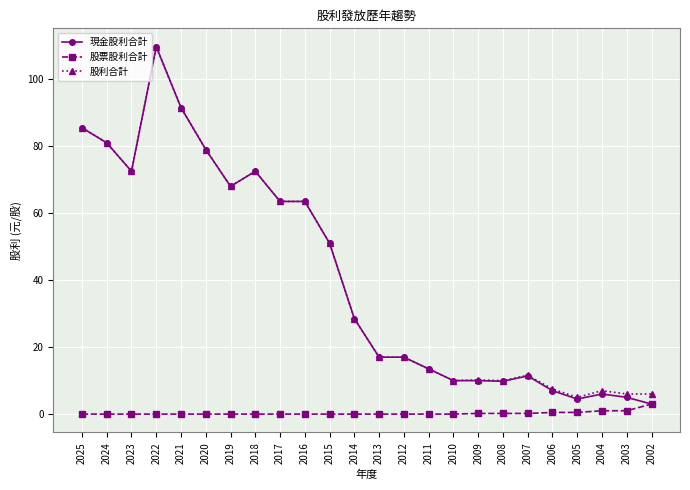

Is the value of 現金股利合計 at 2019 greater than the value of 股利合計 at 2003?

Yes